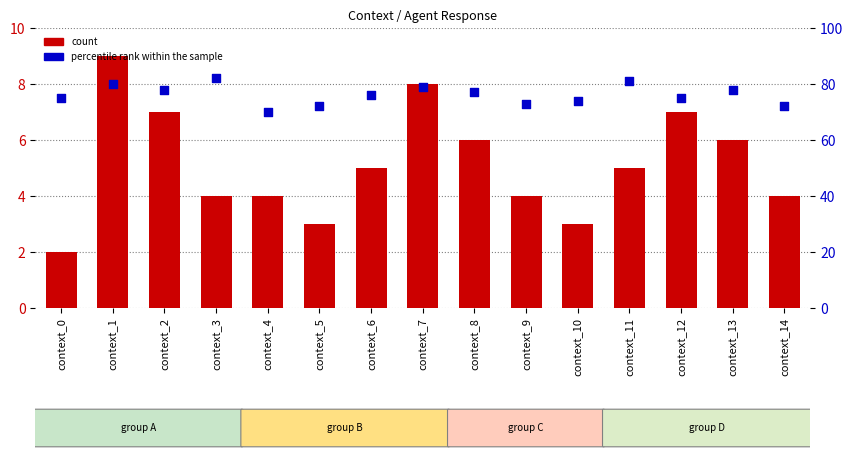

What are all the series names shown in the legend?

count, percentile rank within the sample